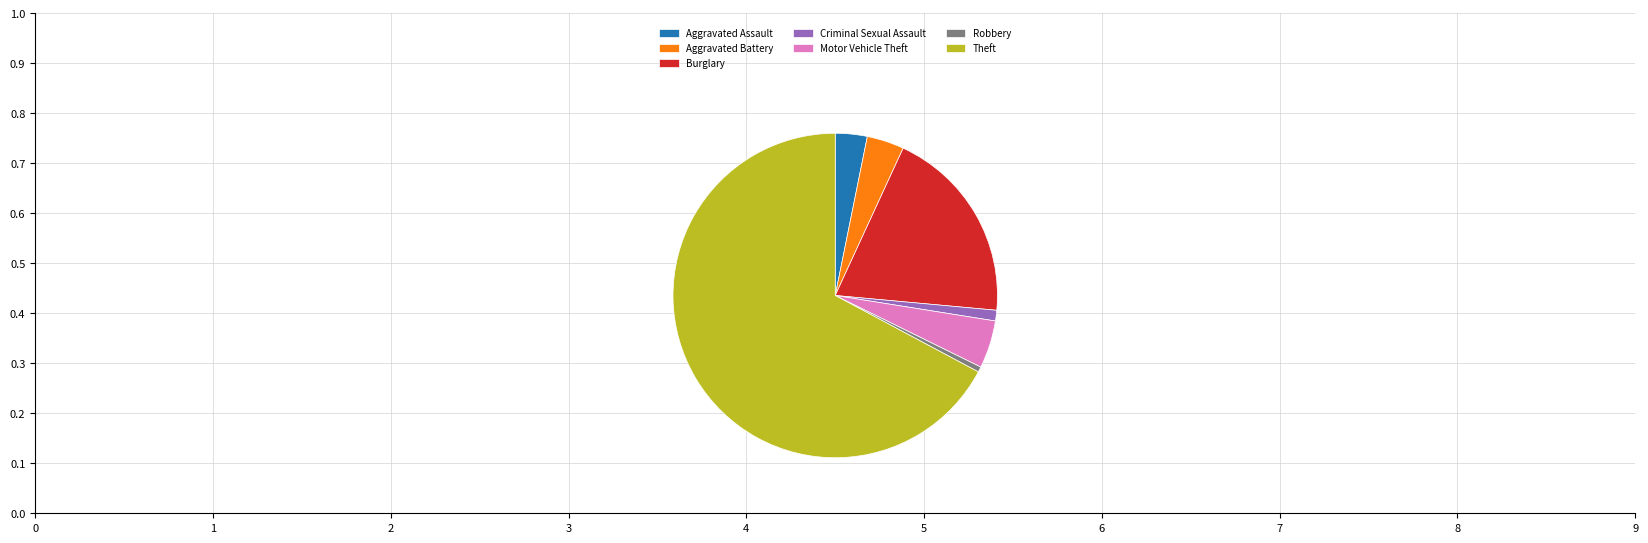

Is Aggravated Battery the majority of the pie?

No